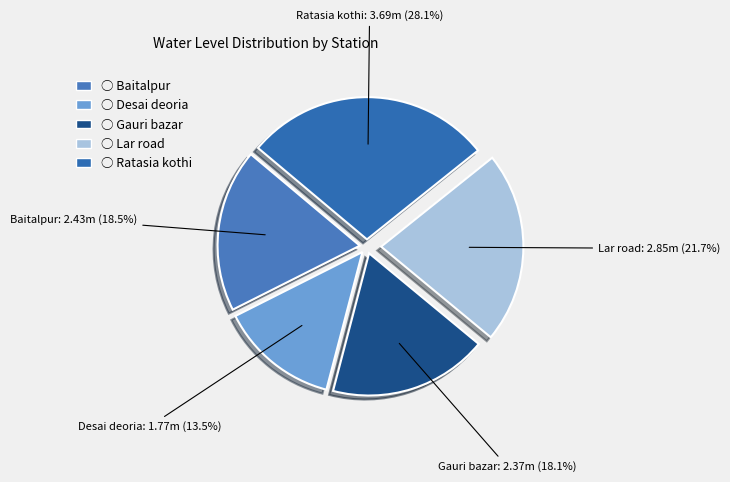

True or false: Lar road accounts for 12% of the total.

False